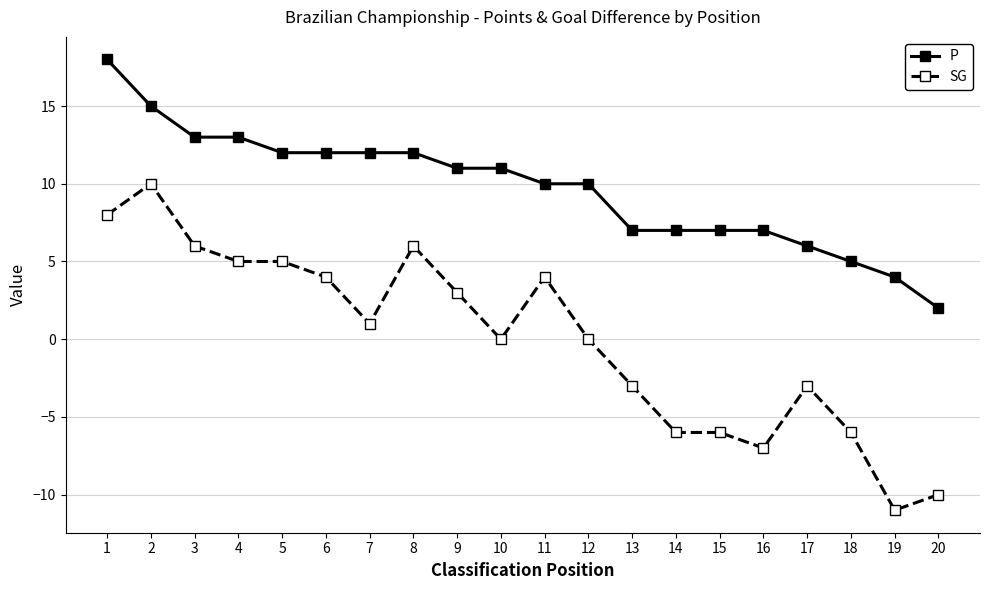

At which category does SG reach its first local peak?

2